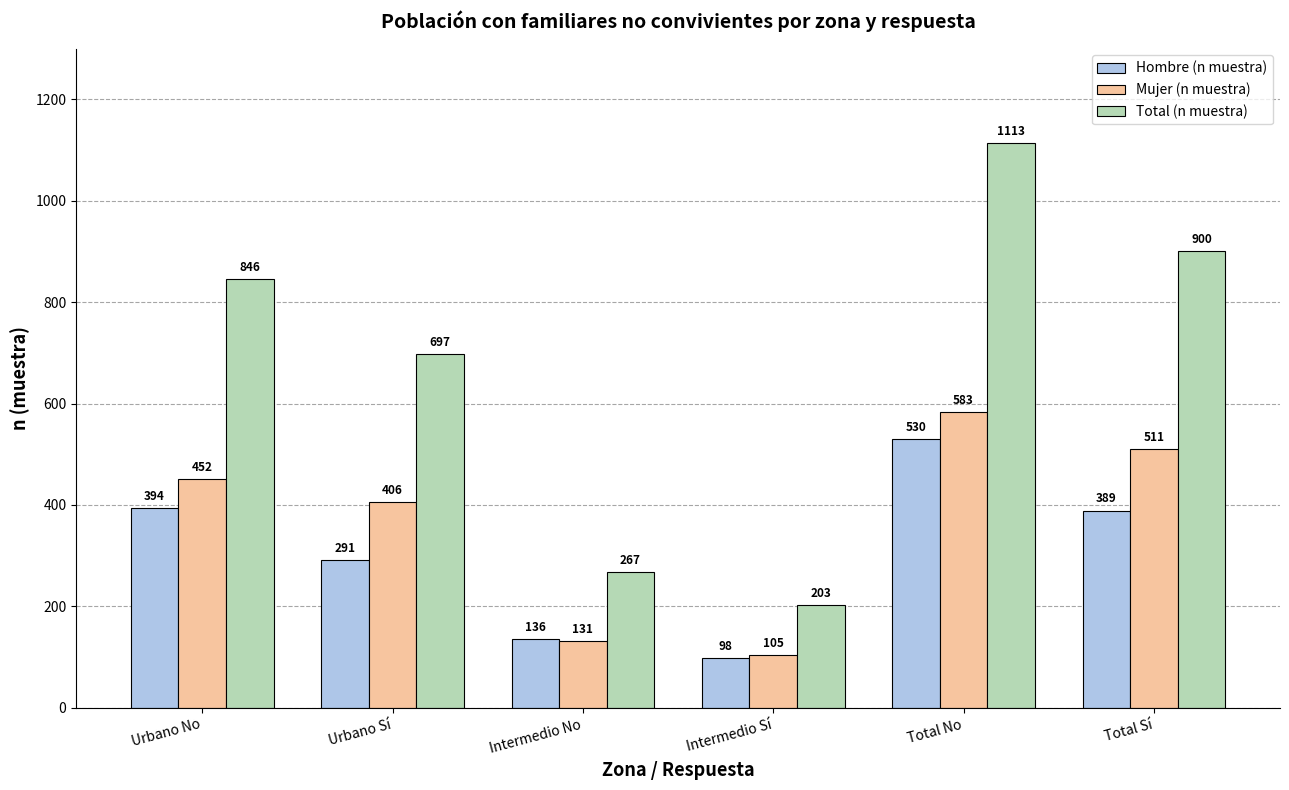

True or false: Total (n muestra) has a value of 697 at Urbano Sí.

True